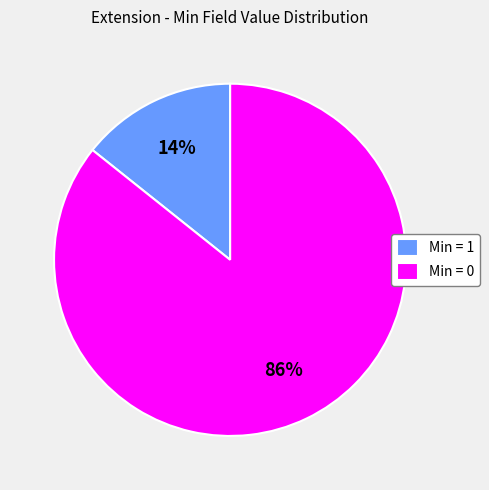

True or false: Min = 0 accounts for 71% of the total.

False